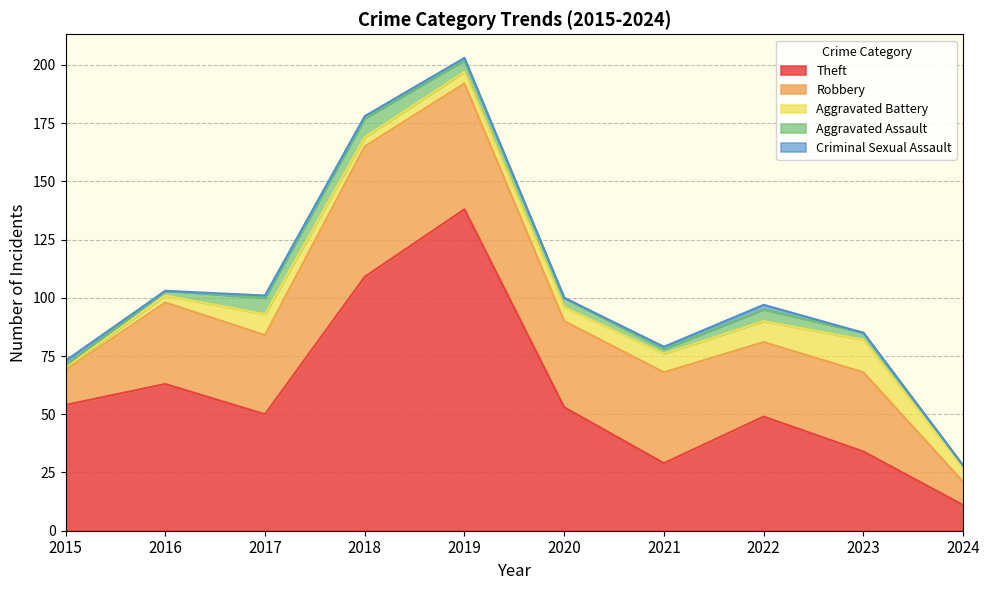

True or false: Robbery has more than 0 interior local peaks.

True